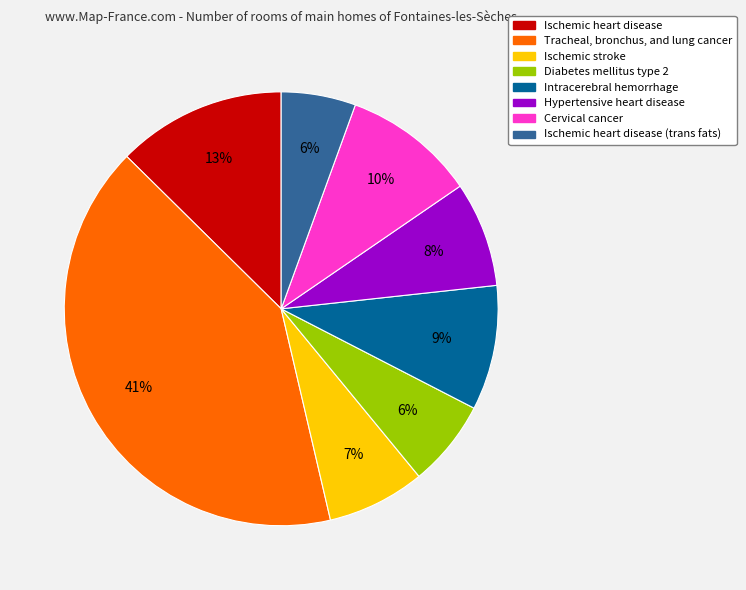

Does any single category account for the majority?

No